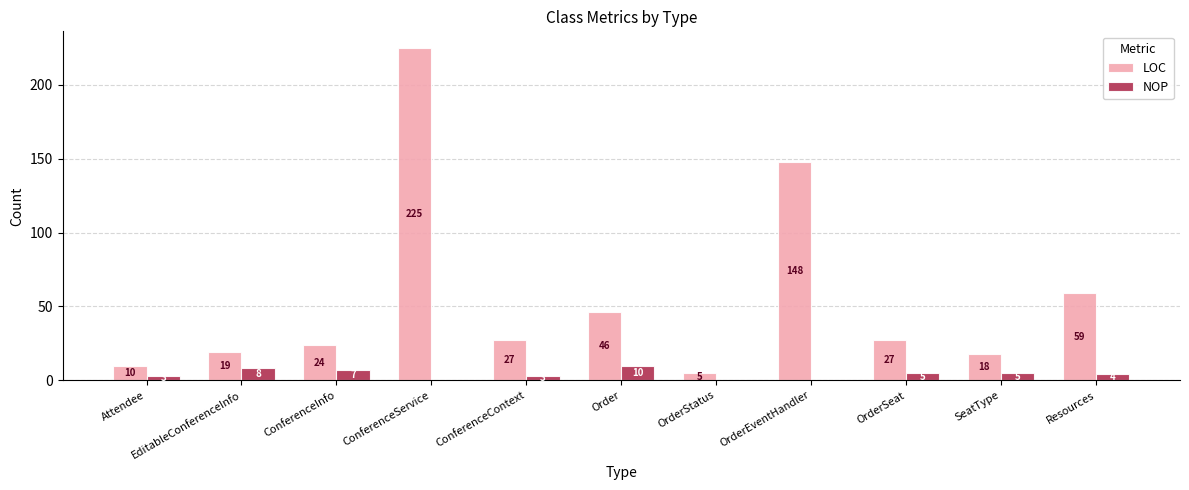

What is the total value across all series at Resources?

63